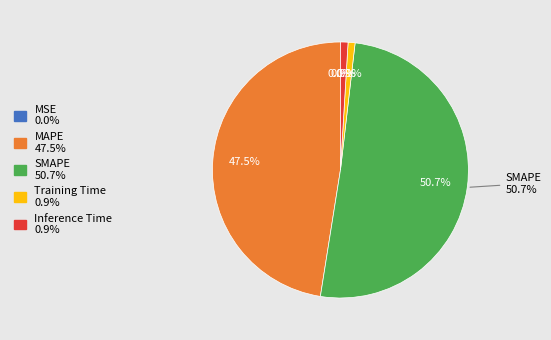

Rank the categories by value from lowest to highest.

MSE, Training Time, Inference Time, MAPE, SMAPE